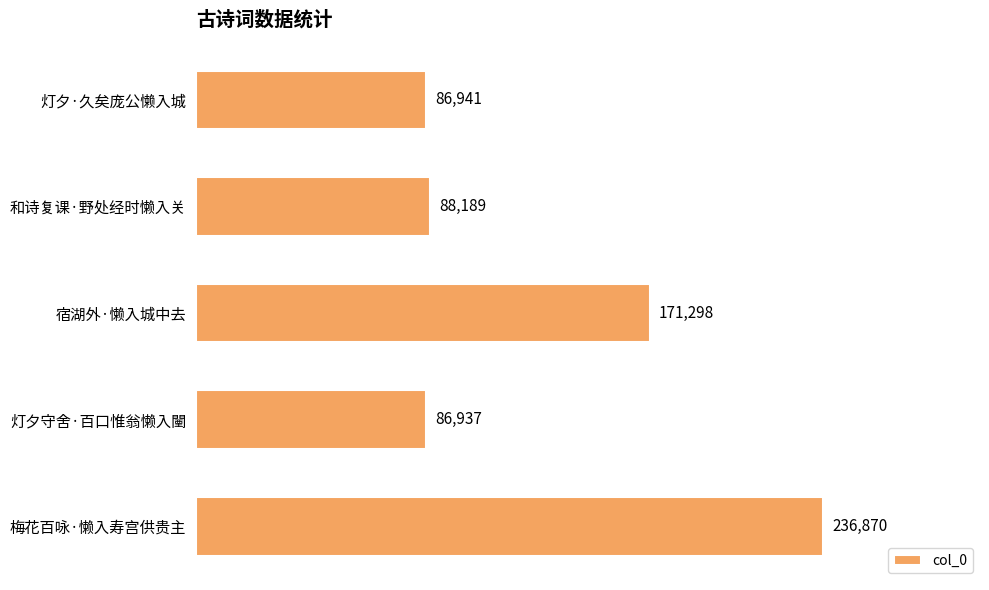

Which label corresponds to the smallest value in the chart?

灯夕守舍·百口惟翁懒入闉